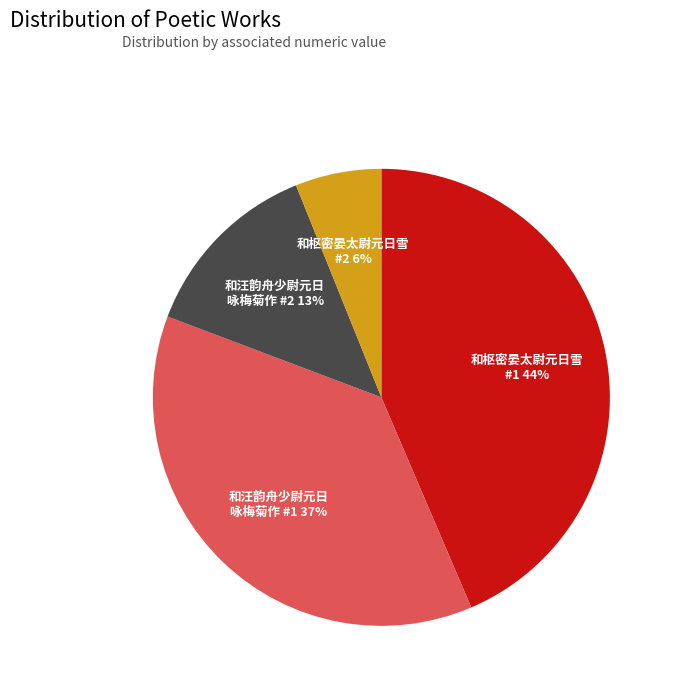

Is there any slice that represents more than half of the pie?

No